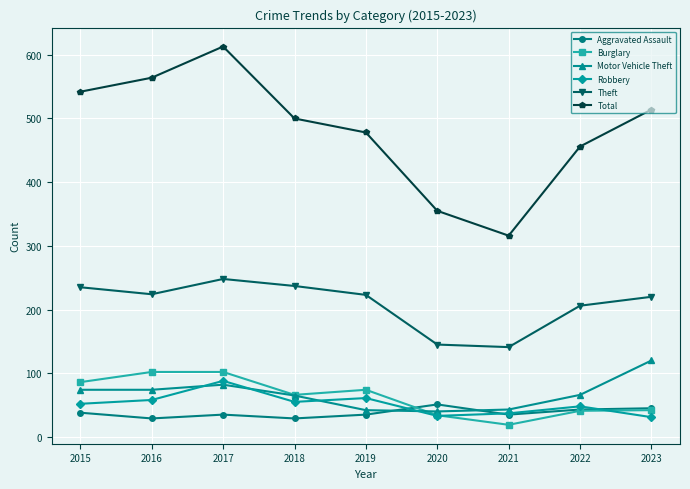

True or false: Theft and Motor Vehicle Theft intersect in this chart.

False